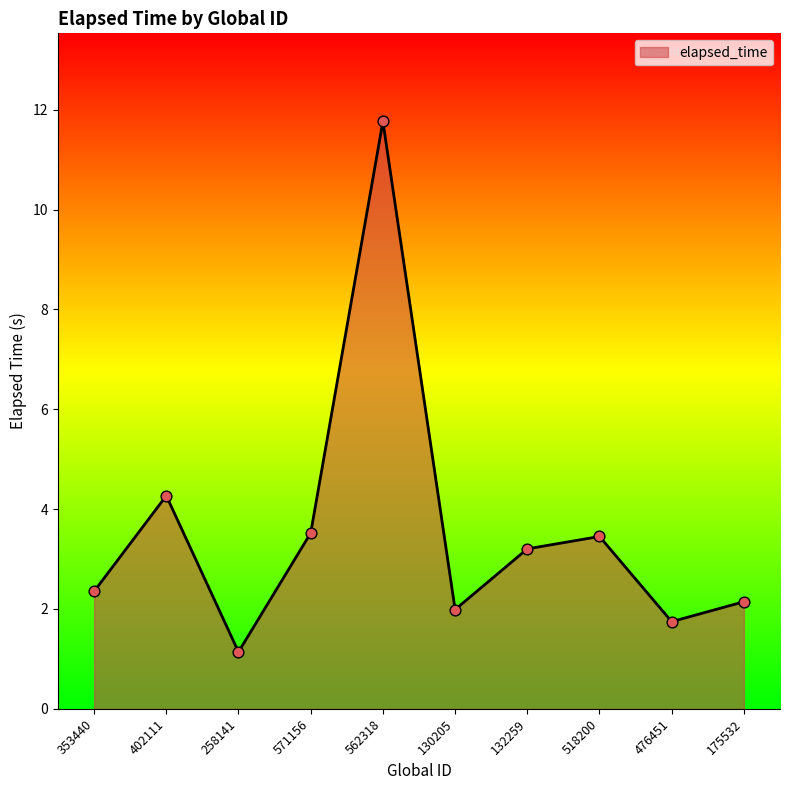

What is the change in value from 258141 to 571156?

+2.4